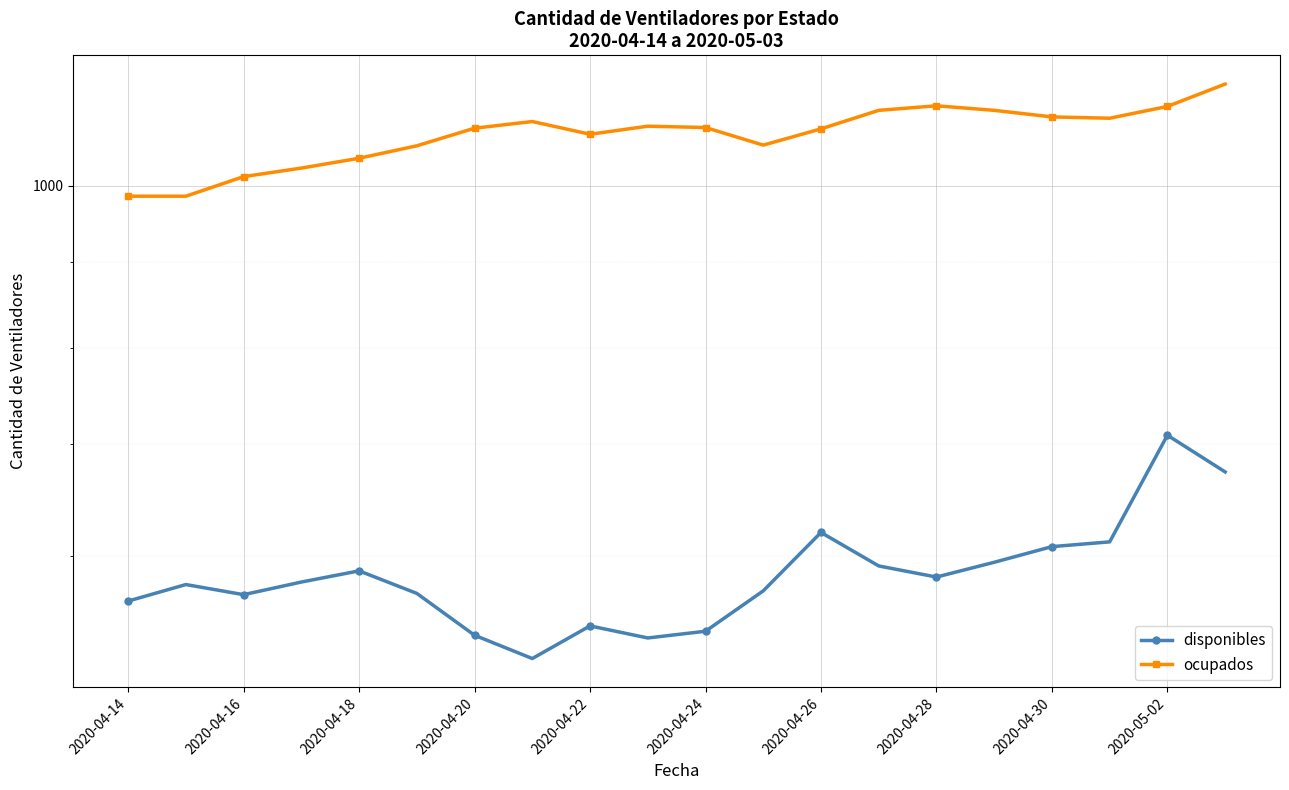

Is this an area chart (filled region under the line)?

No